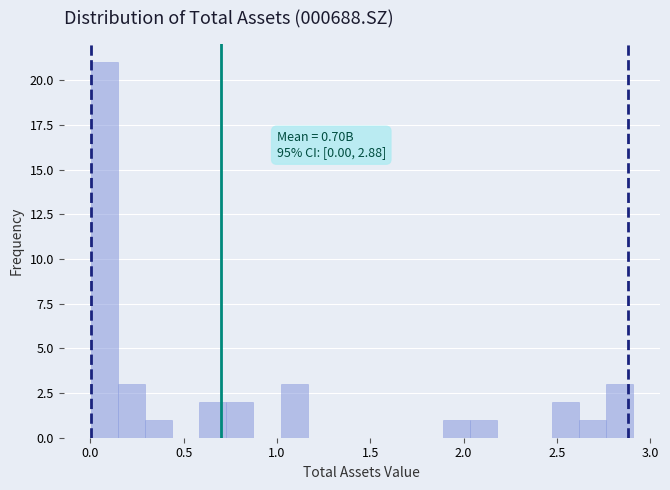

Around what value on the x-axis is the tallest bar? Give the approximate position of its centre, as read against the axis.

0.05